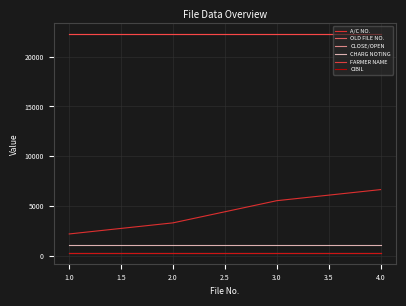

Which series has the largest total across all categories?

OLD FILE NO.